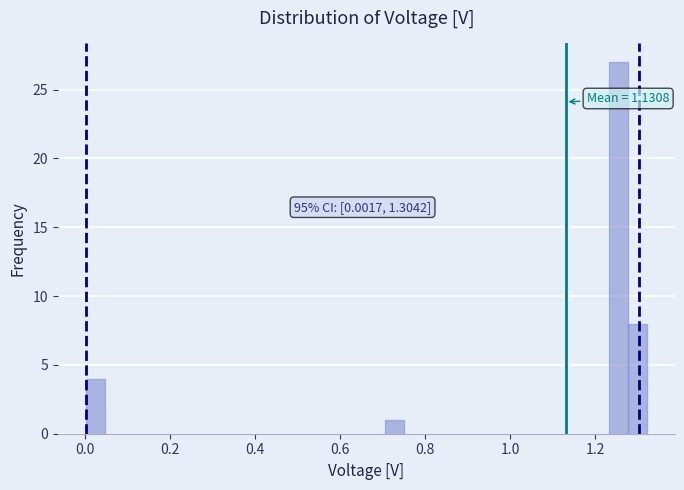

Around what value on the x-axis is the tallest bar? Give the approximate position of its centre, as read against the axis.

1.26